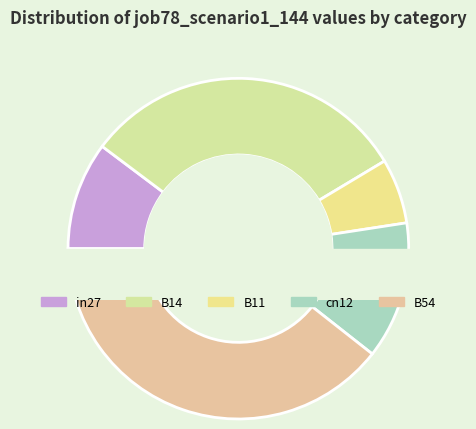

To the nearest percent, what is the difference between the largest and smallest slice percentages?

33%